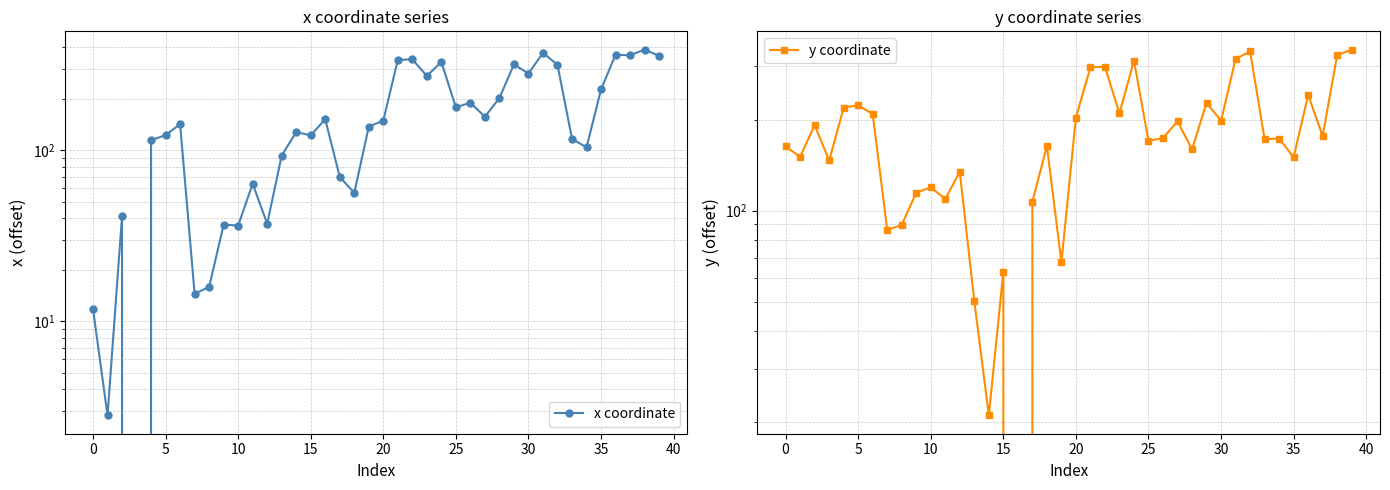

Is it true that y coordinate equals 198.2 at 30?

True